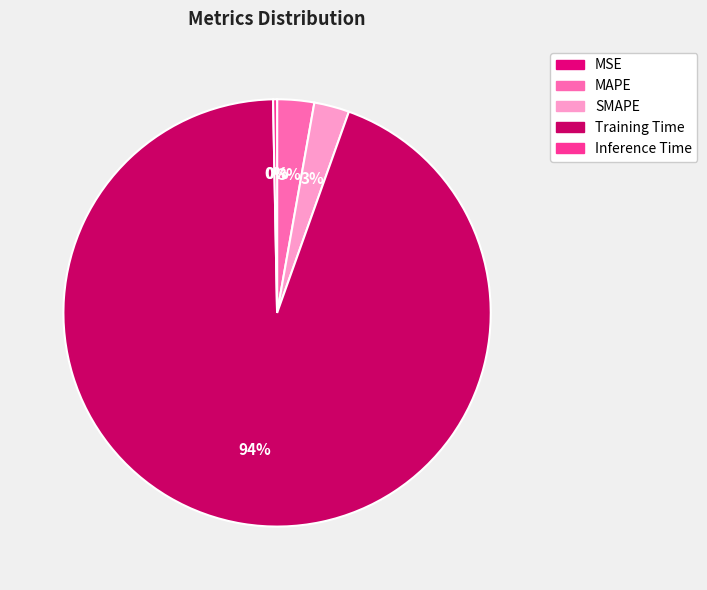

What is the smallest slice in the pie chart?

MSE